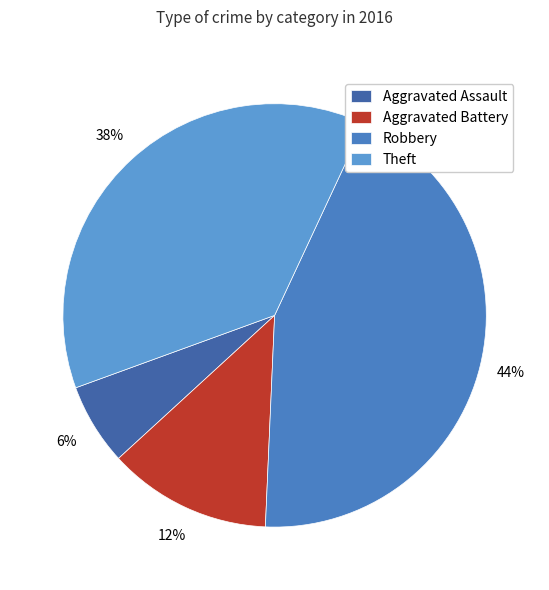

Rank the categories by value from highest to lowest.

Robbery, Theft, Aggravated Battery, Aggravated Assault